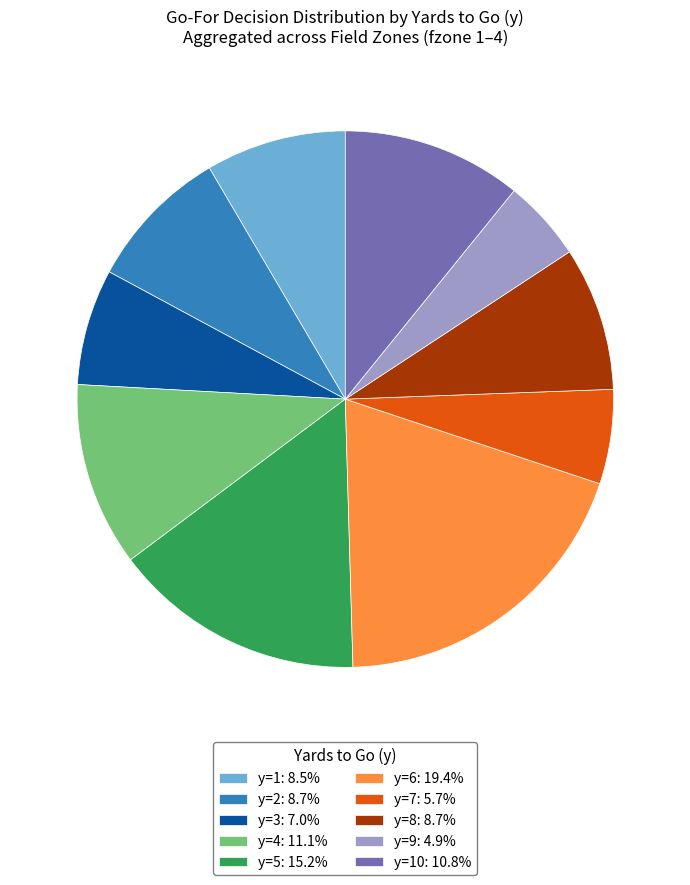

Does any single category account for the majority?

No